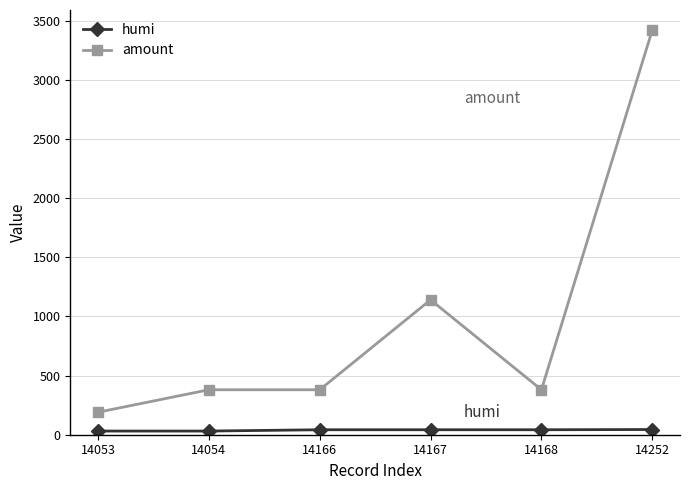

At which category is the sum across all series the highest?

14252